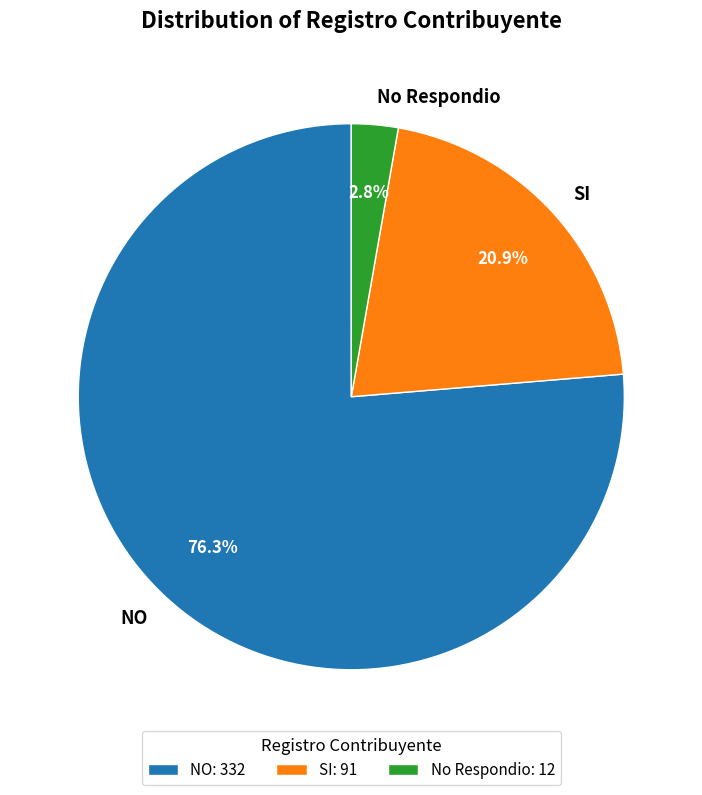

Is NO the majority of the pie?

Yes